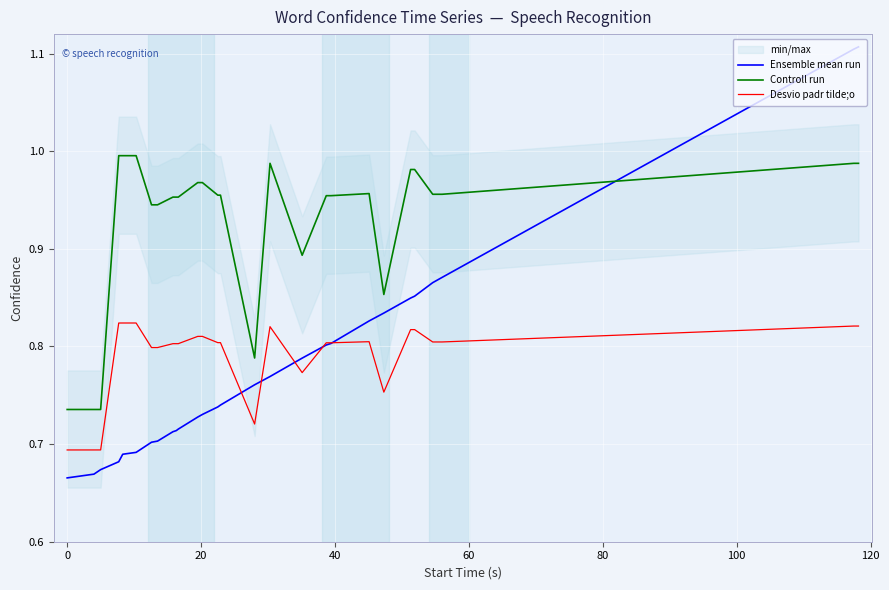

How many times do Controll run and Ensemble mean run cross each other?

1